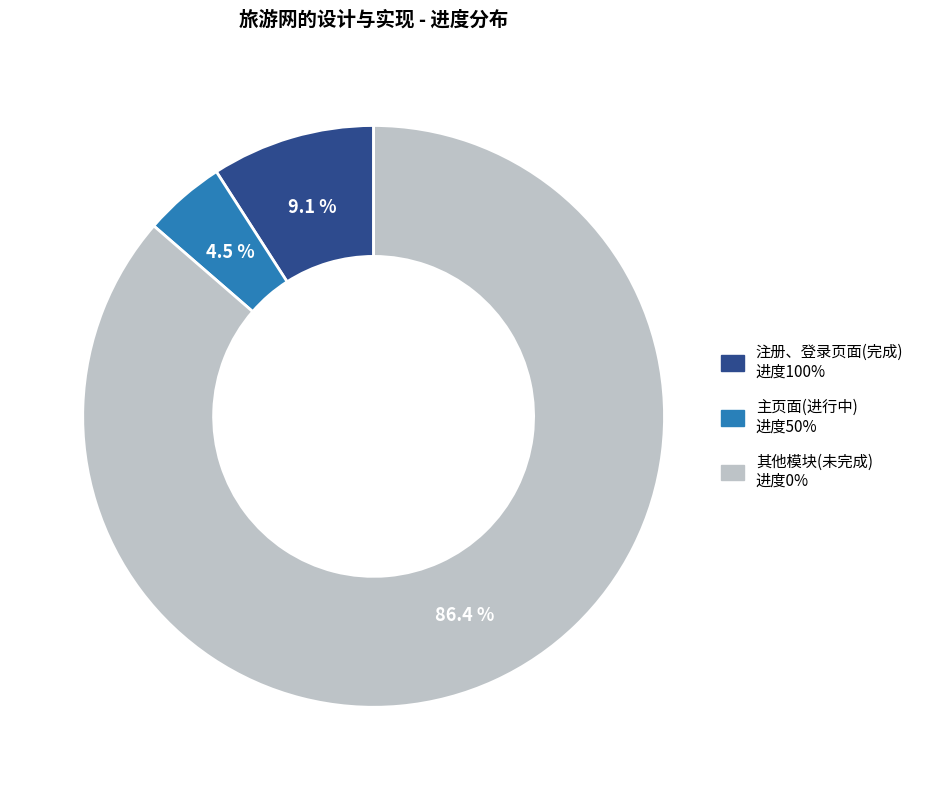

Is there a majority slice in this chart?

Yes